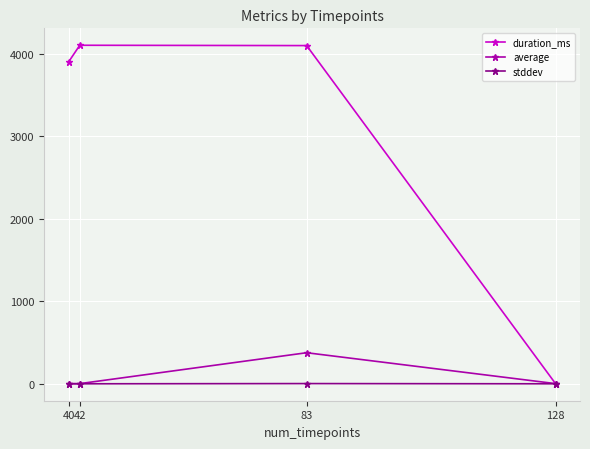

Which category has the lowest value in the duration_ms series?

128